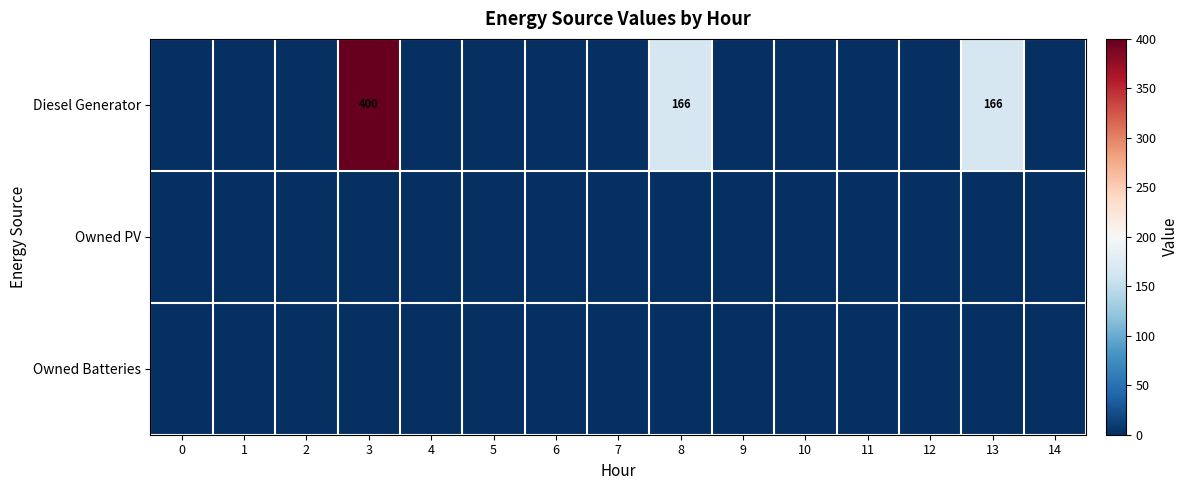

The value of Diesel Generator at 3 is 400. True or false?

True